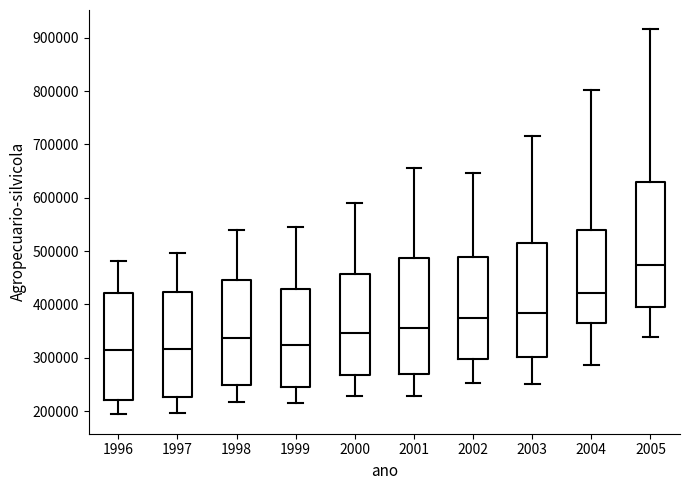

Comparing the boxes themselves (not the whiskers), which one is the tallest?

2005